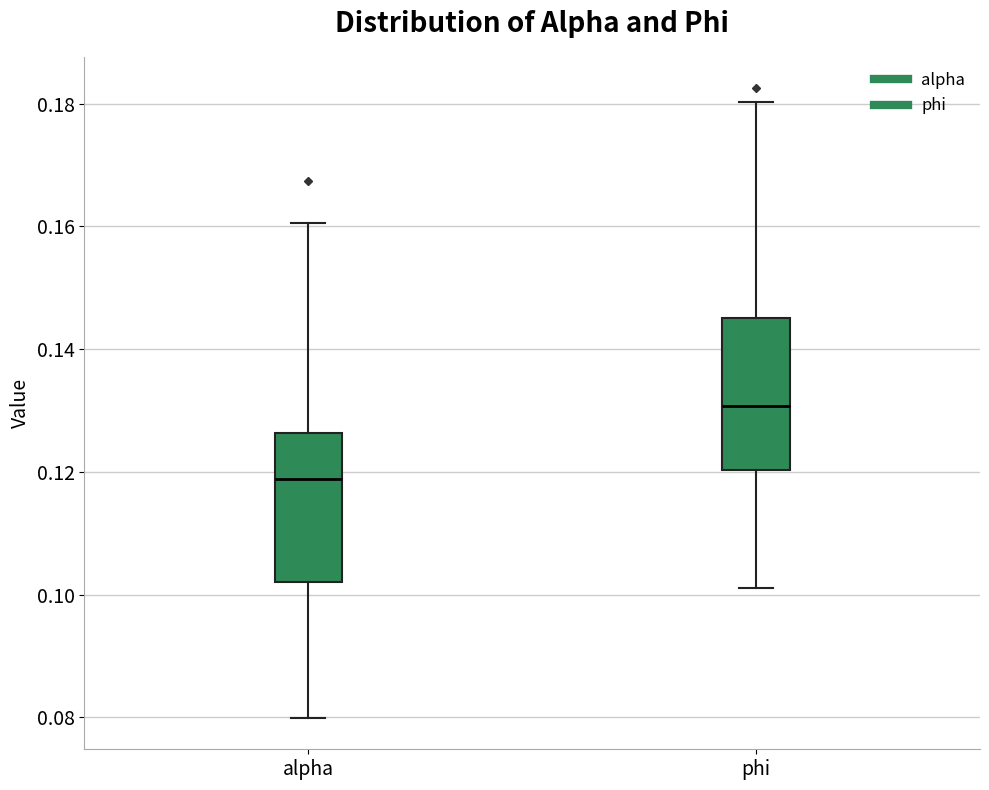

Reading left to right, transcribe this box plot: for each box, give where its median line is, the range the box spans, and where its two whiskers end, as read against the y-axis. The values are not printed on the chart, so give them approximately, as read against the axis.

alpha: median 0.118, box 0.102 to 0.126, whiskers 0.080 to 0.160
phi: median 0.130, box 0.120 to 0.144, whiskers 0.102 to 0.180